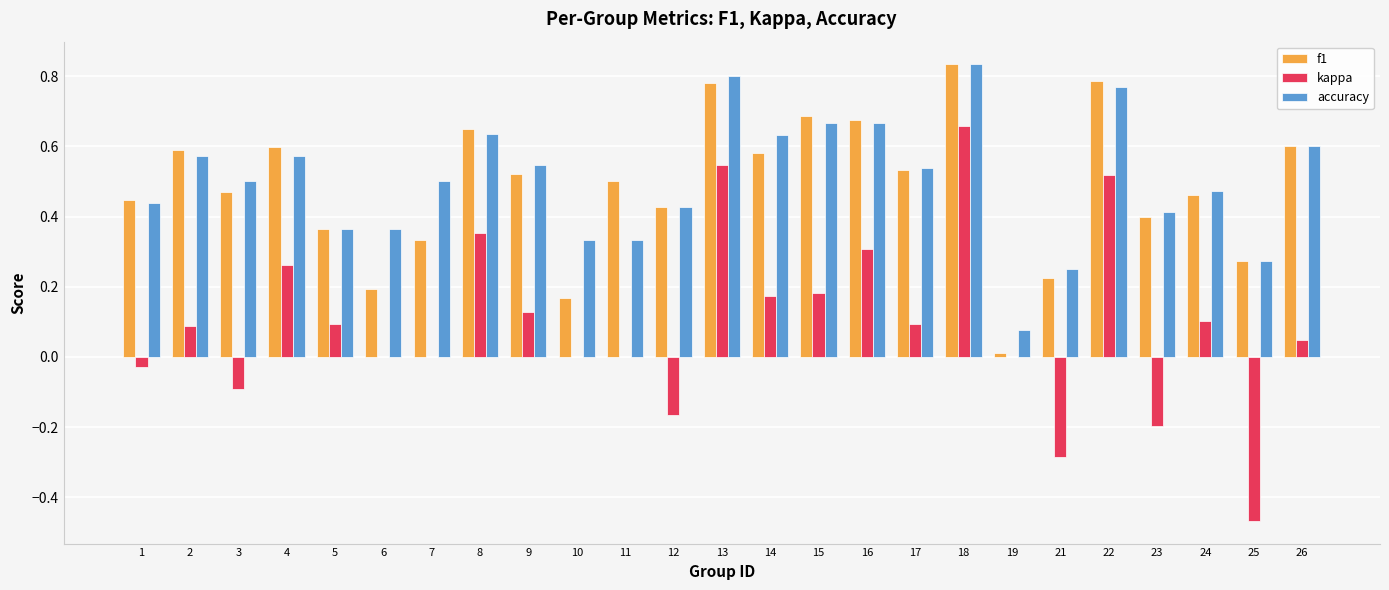

Are the bars grouped side by side (vs. stacked)?

Yes